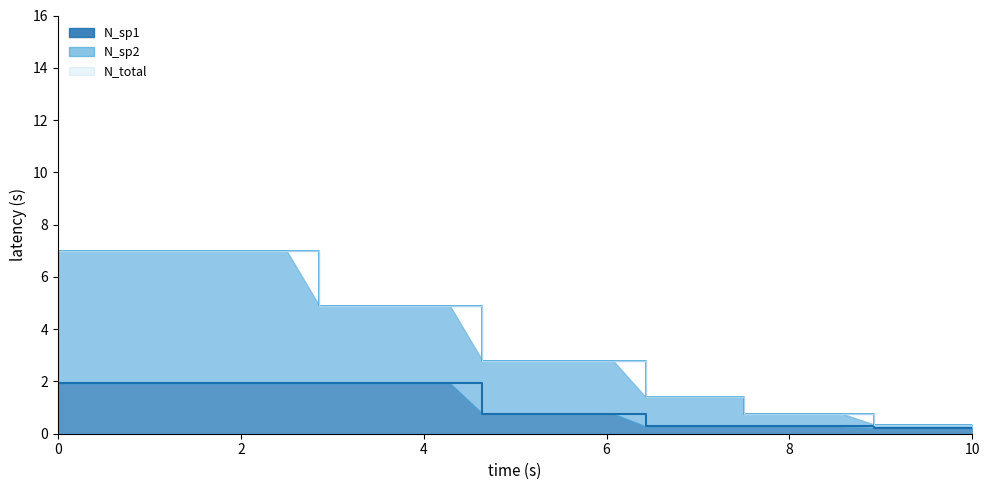

True or false: N_total has more than 1 interior local peaks.

False